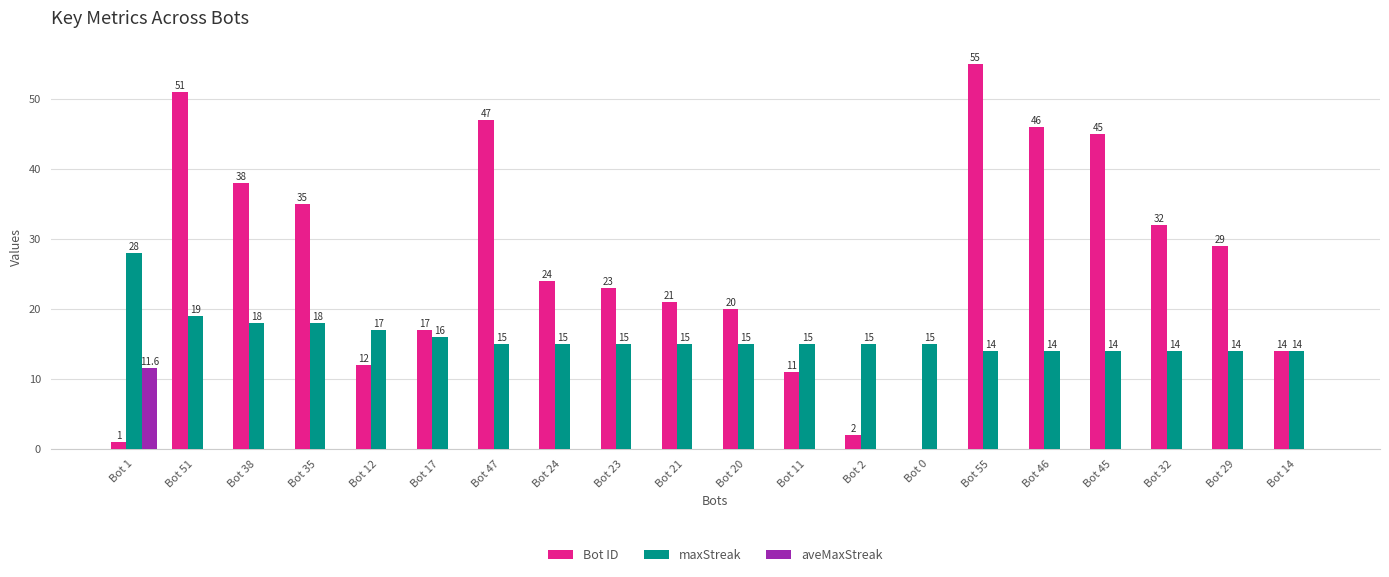

What is the maximum value shown in the chart?

55.0